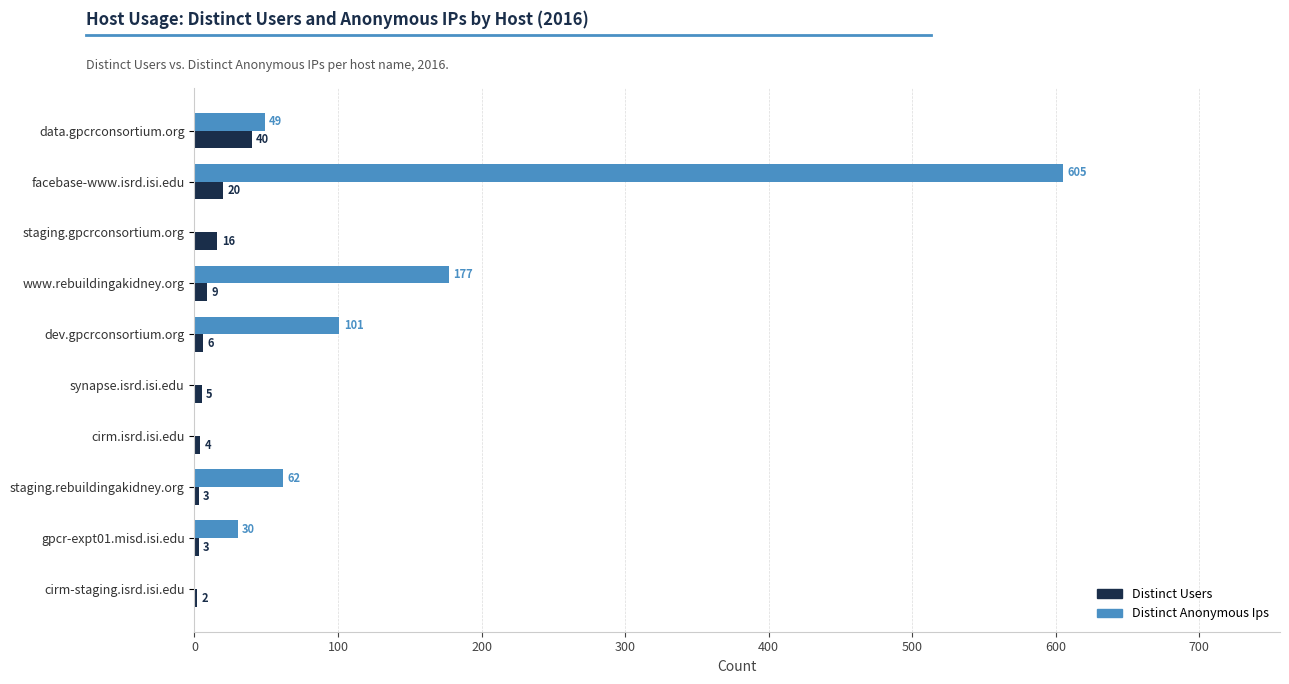

True or false: Distinct Anonymous Ips has a value of 51 at dev.gpcrconsortium.org.

False